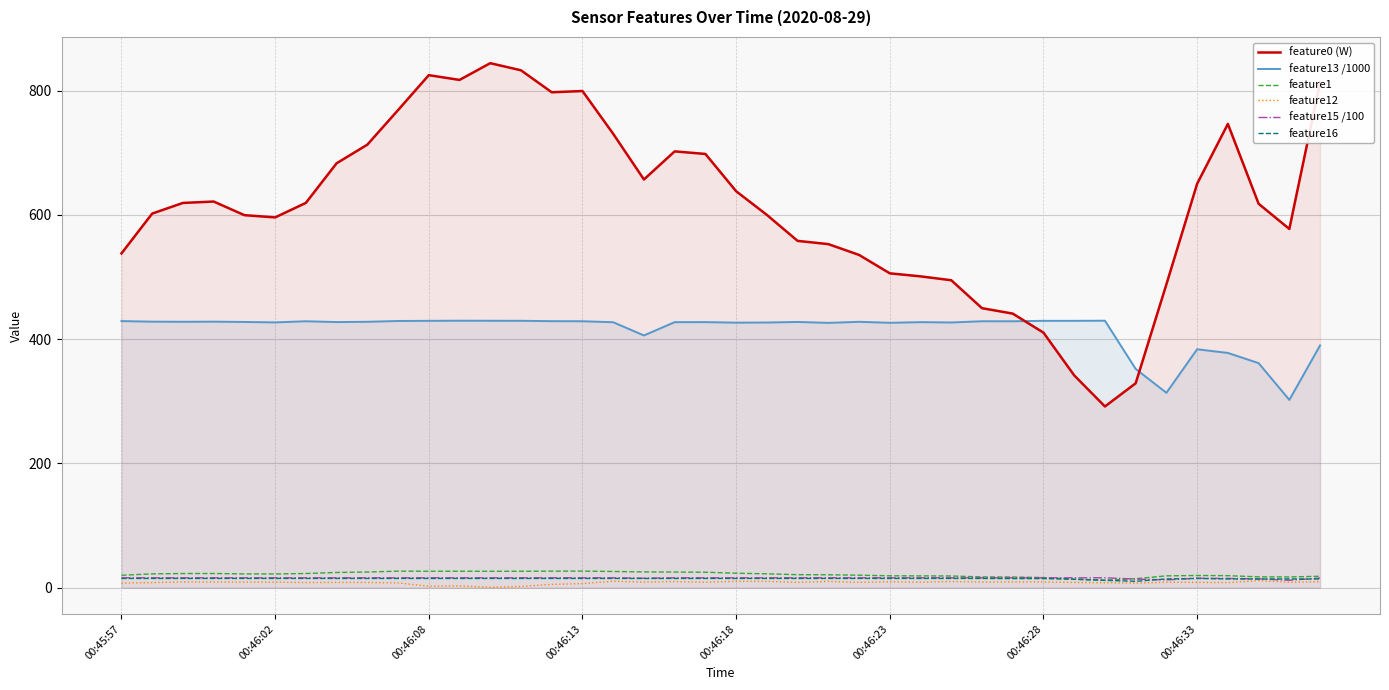

True or false: feature16 and feature13 /1000 intersect in this chart.

False